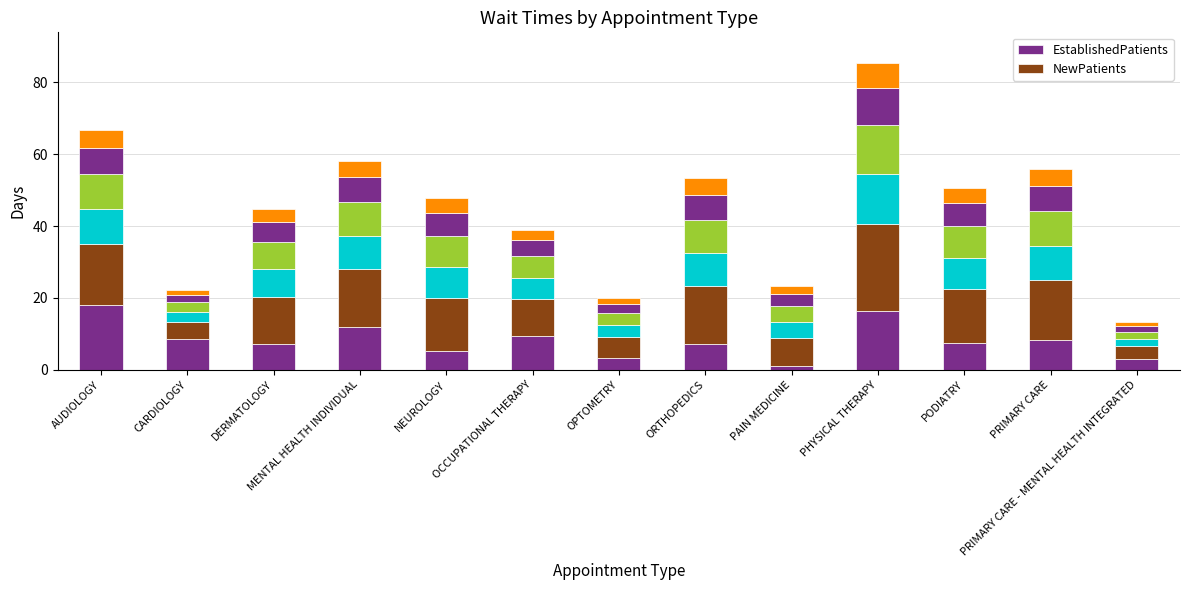

How many bars are there in total?

13